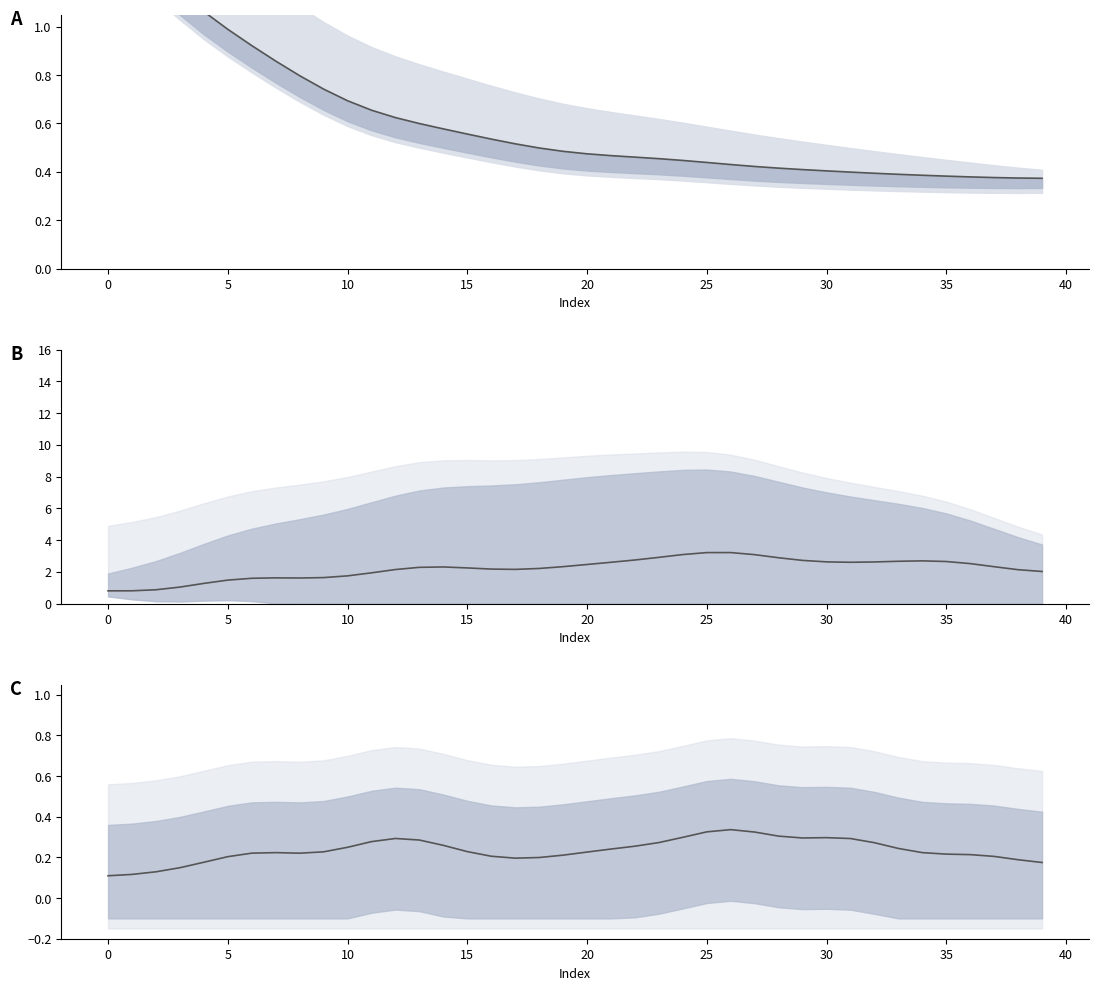

Which category has the highest value in the det_price series?

26